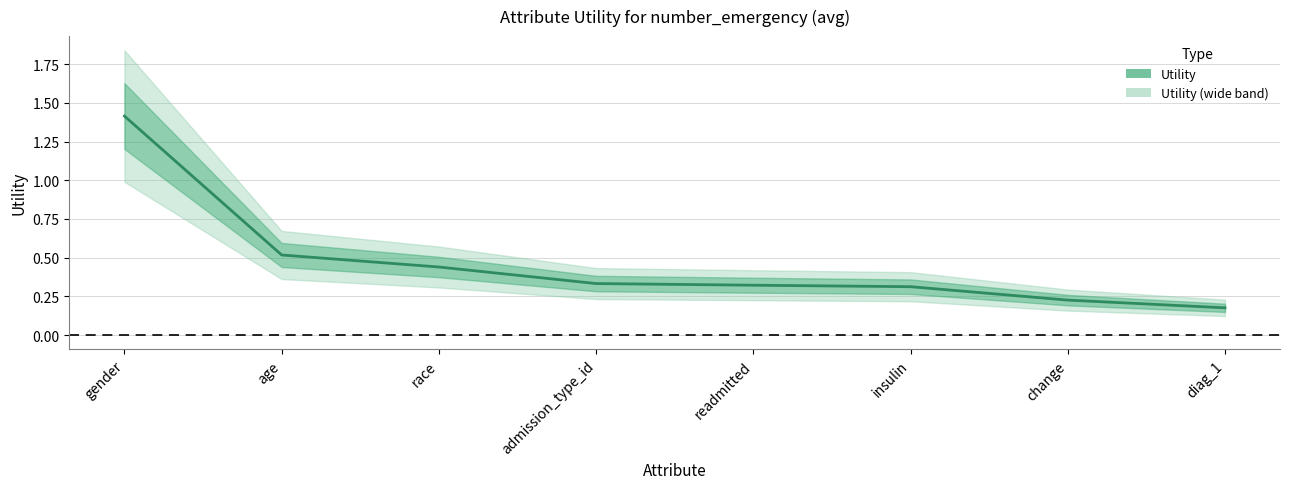

What is the value of the 8th point from the left?

0.2